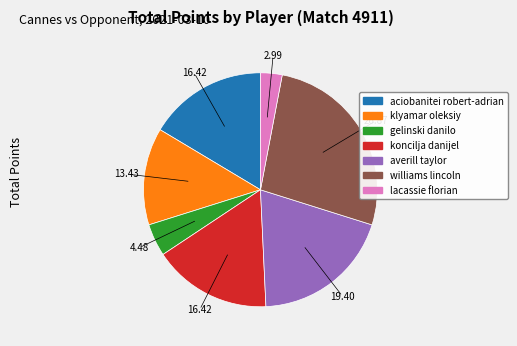

Which category has the biggest portion of the pie?

williams lincoln